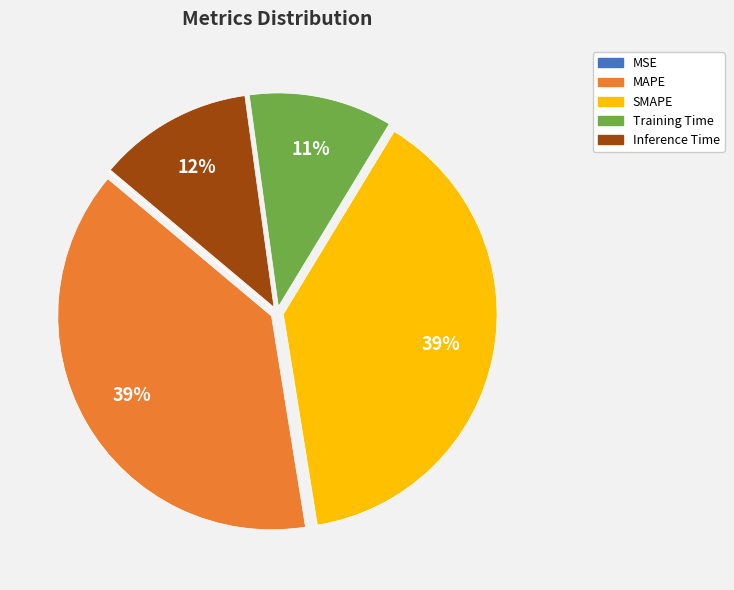

To the nearest percent, what is the average slice percentage?

20%